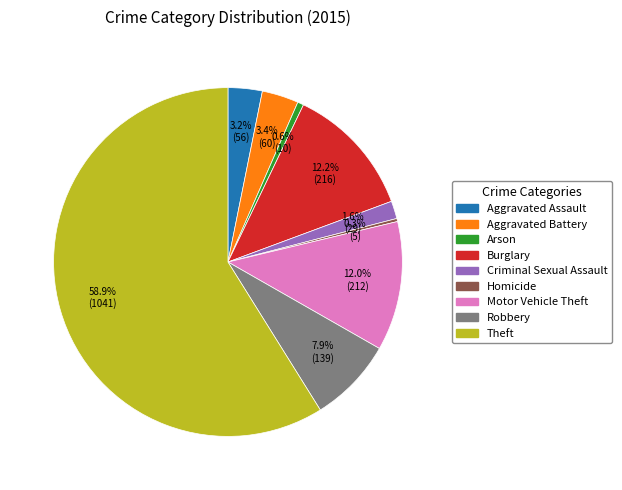

Is Aggravated Battery the majority of the pie?

No